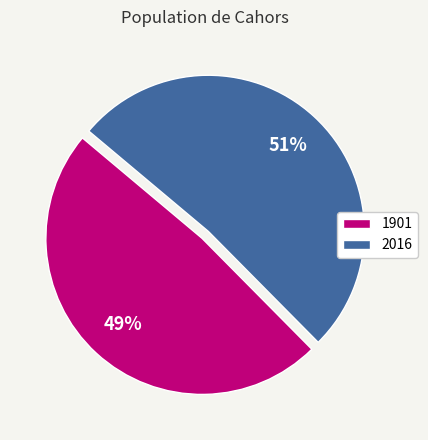

Do 1901 and 2016 together represent more than half of the pie?

Yes